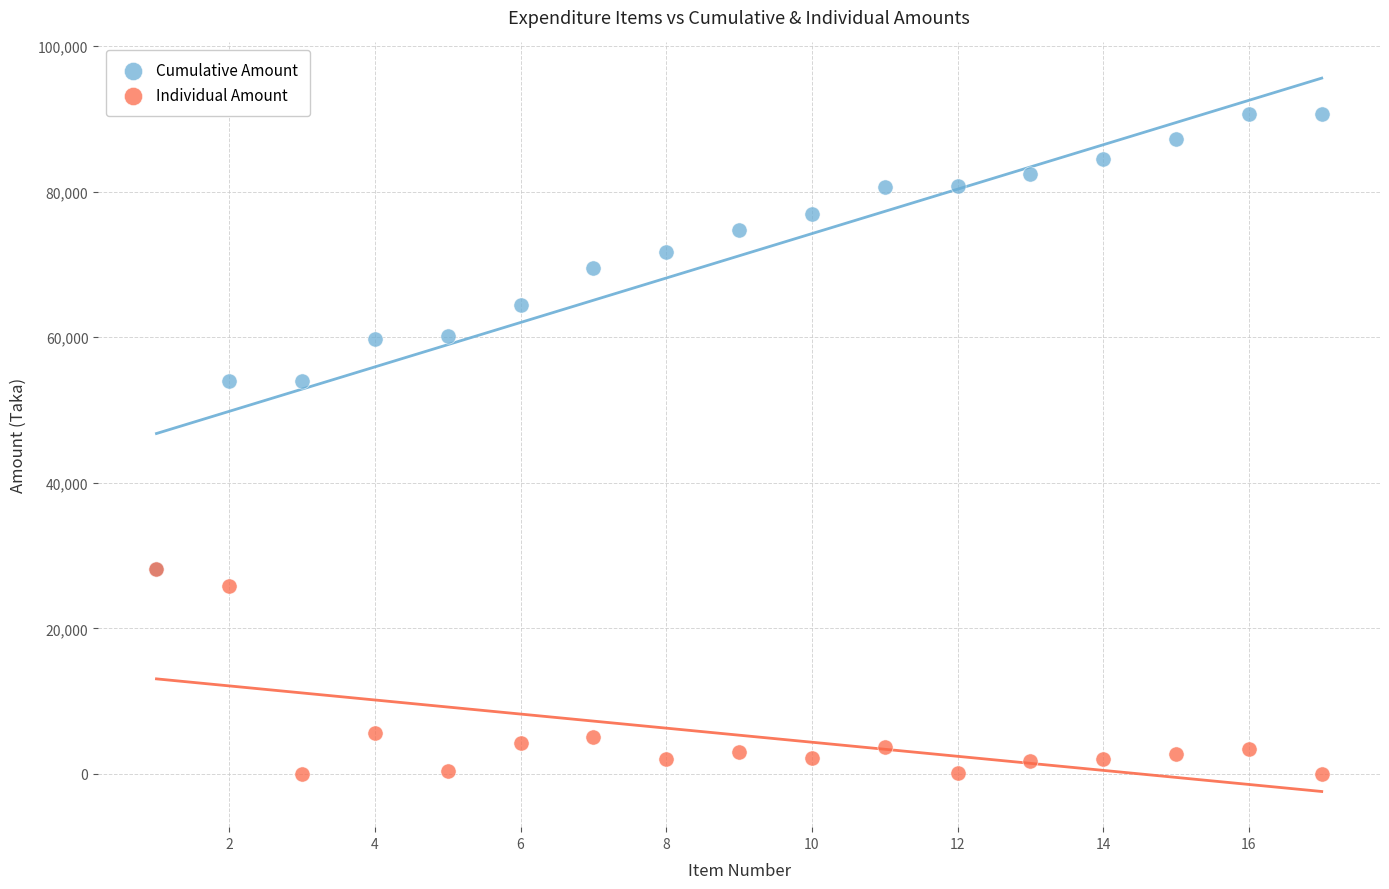

Which series contains the highest Y value?

Cumulative Amount